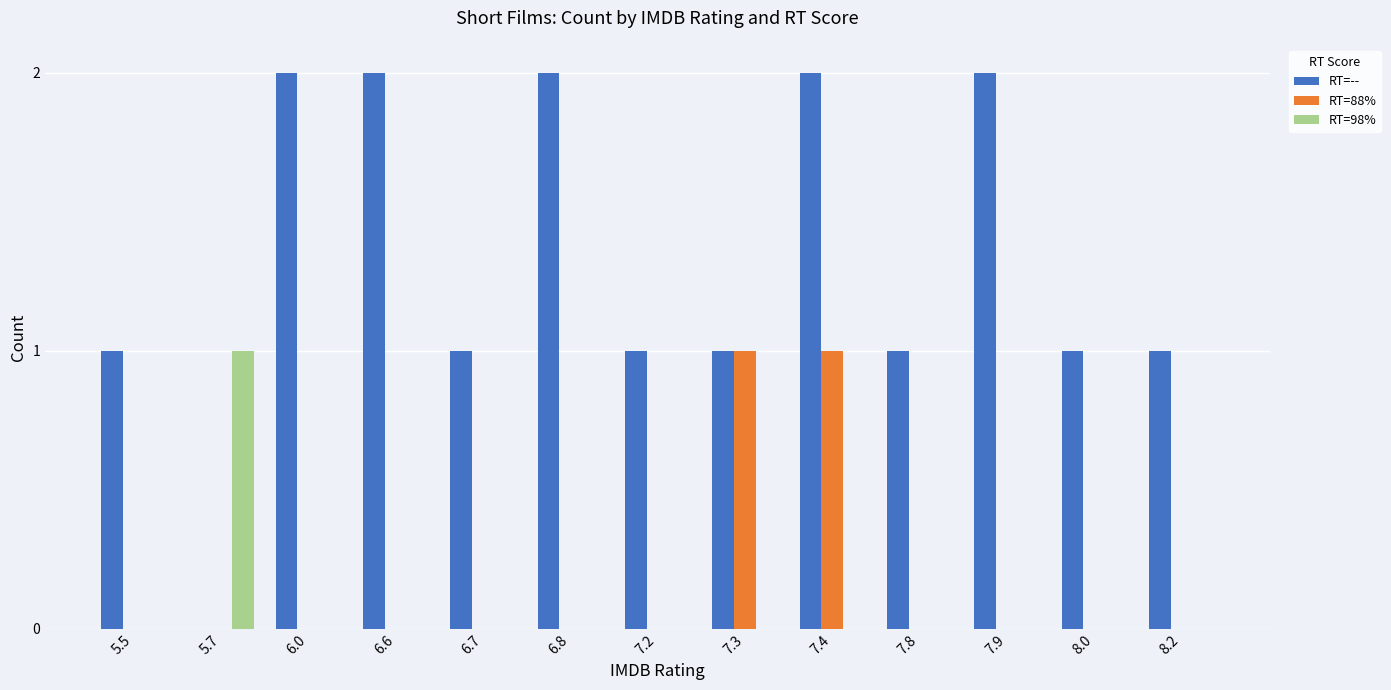

Reading right to left, extract all data points from this chart.

RT=--: 1	1	2	1	2	1	1	2	1	2	2	0	1
RT=88%: 0	0	0	0	1	1	0	0	0	0	0	0	0
RT=98%: 0	0	0	0	0	0	0	0	0	0	0	1	0